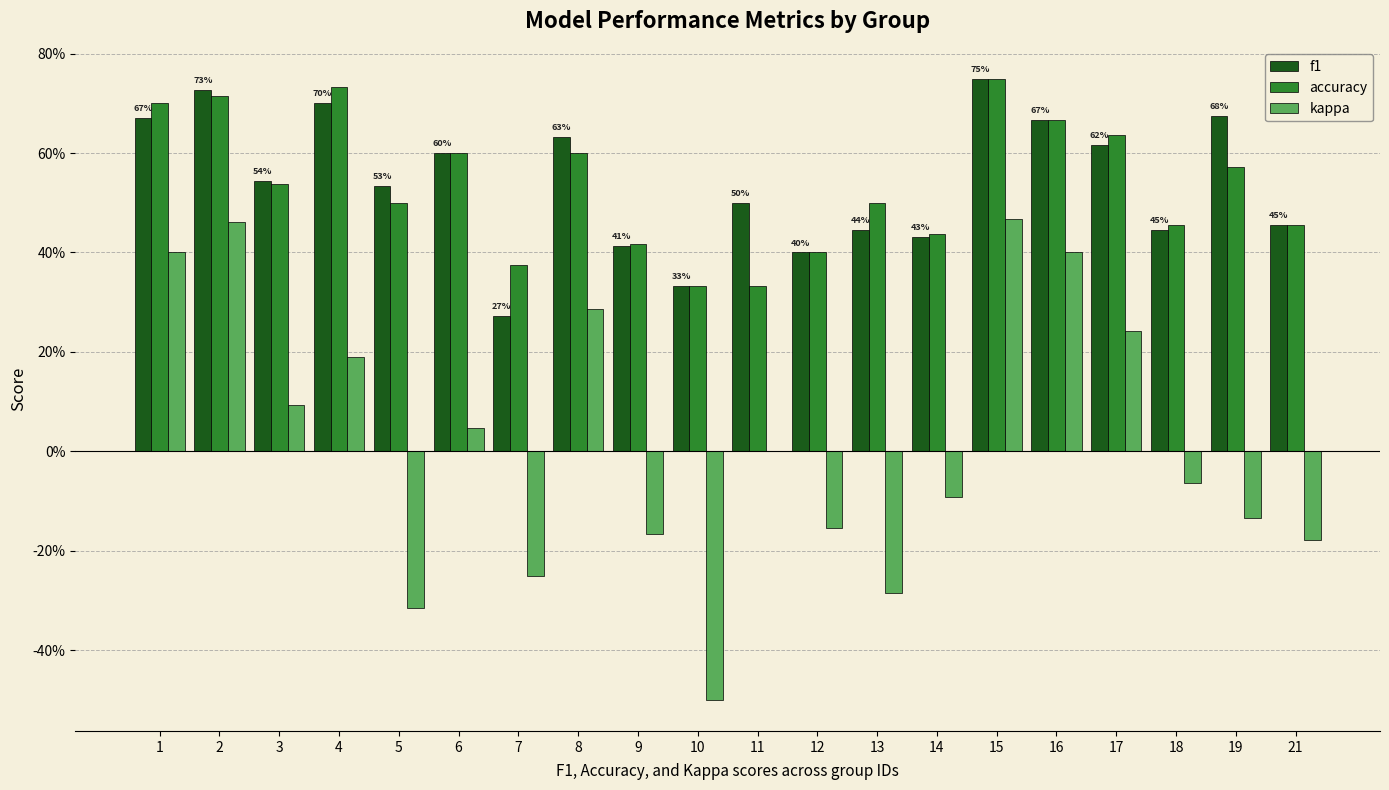

What are all the series names shown in the legend?

f1, accuracy, kappa